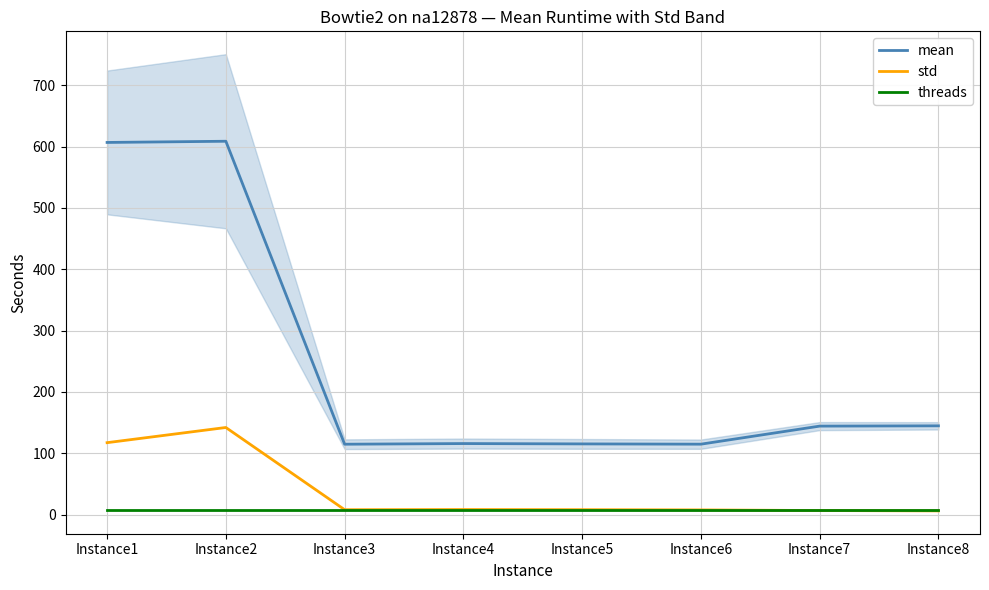

True or false: threads and mean cross at least once.

False